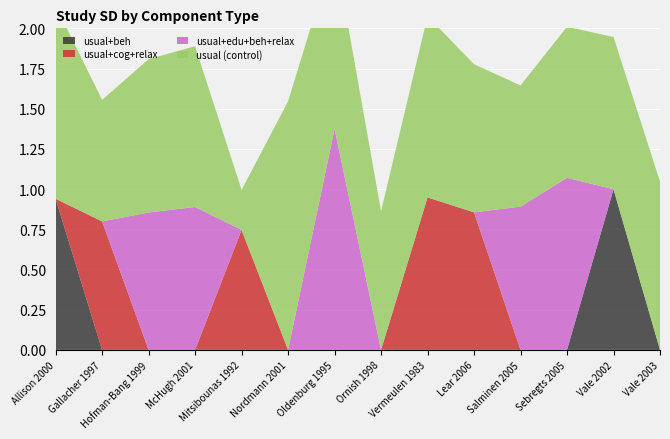

Reading right to left, transcribe all the data shown in this chart.

usual+beh: 0.0	1.0	0.0	0.0	0.0	0.0	0.0	0.0	0.0	0.0	0.0	0.0	0.0	0.9
usual+cog+relax: 0.0	0.0	0.0	0.0	0.9	0.9	0.0	0.0	0.0	0.7	0.0	0.0	0.8	0.0
usual+edu+beh+relax: 0.0	0.0	1.1	0.9	0.0	0.0	0.0	1.4	0.0	0.0	0.9	0.9	0.0	0.0
usual (control): 1.0	0.9	0.9	0.8	0.9	1.1	0.9	1.1	1.5	0.2	1.0	1.0	0.8	1.2